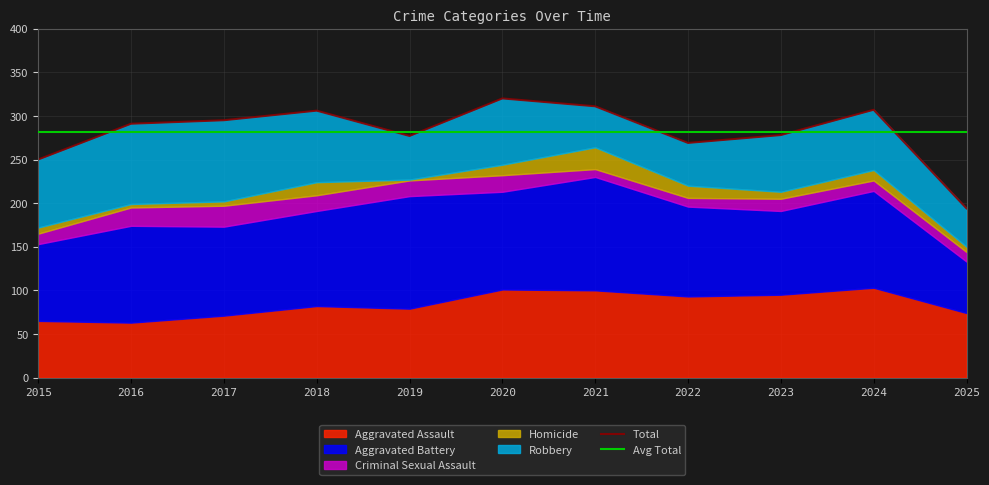

True or false: Robbery and Homicide intersect in this chart.

False